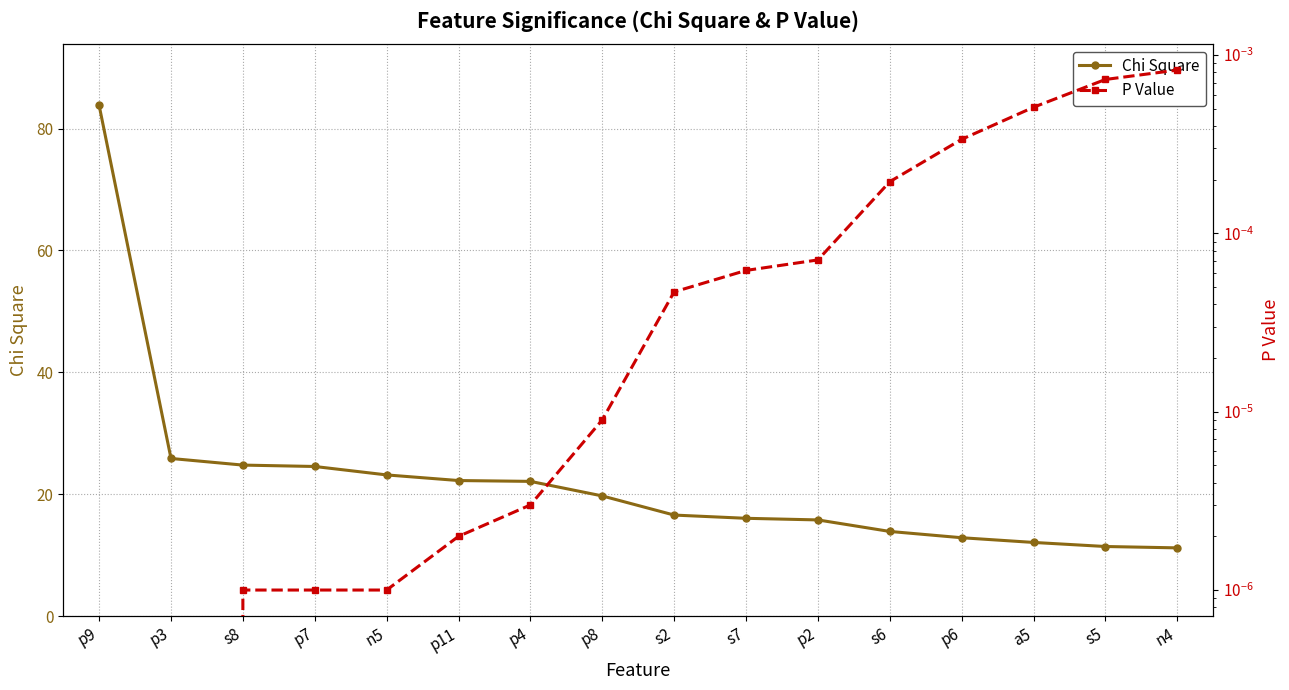

True or false: Chi Square and P Value cross at least once.

False